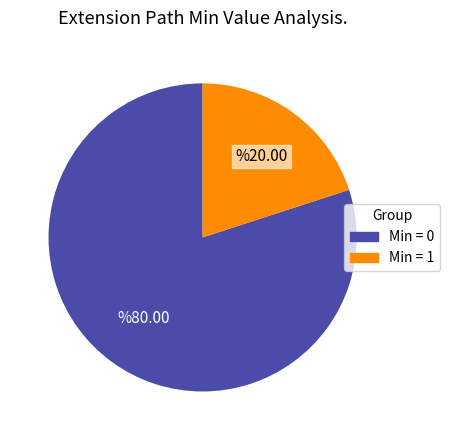

Count the number of slices in the pie.

2